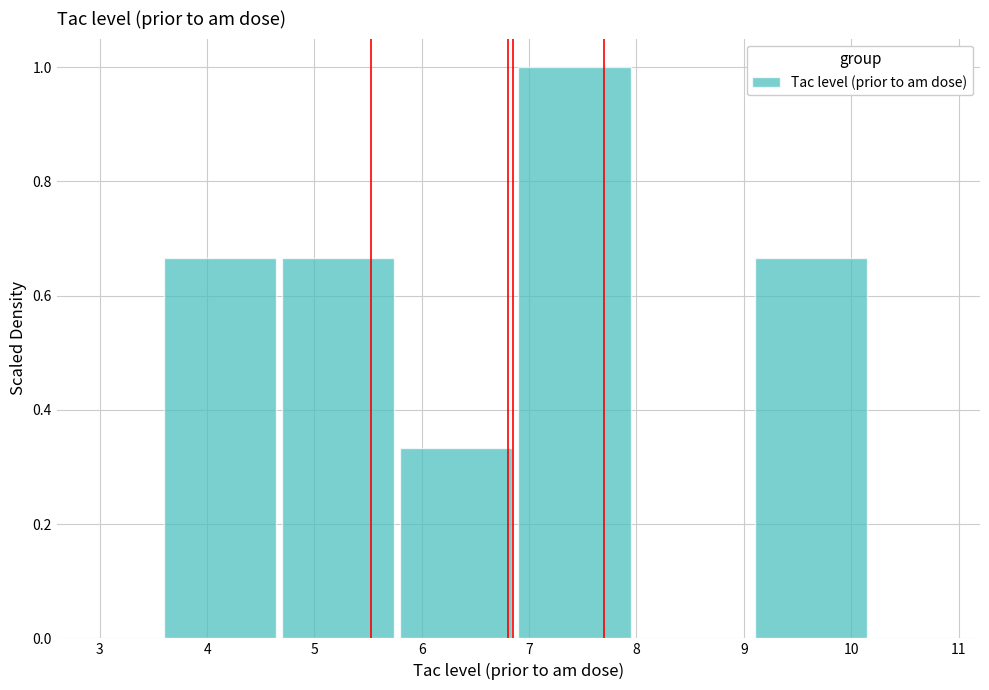

Reading left to right, transcribe this chart: for each bar, give the range it covers on the x-axis and its height. The values are not printed on the chart, so give them approximately, as read against the axis.

3.6 to 4.7: 0.66
4.7 to 5.8: 0.66
5.8 to 6.9: 0.34
6.9 to 8.0: 1.00
8.0 to 9.1: 0
9.1 to 10.2: 0.66